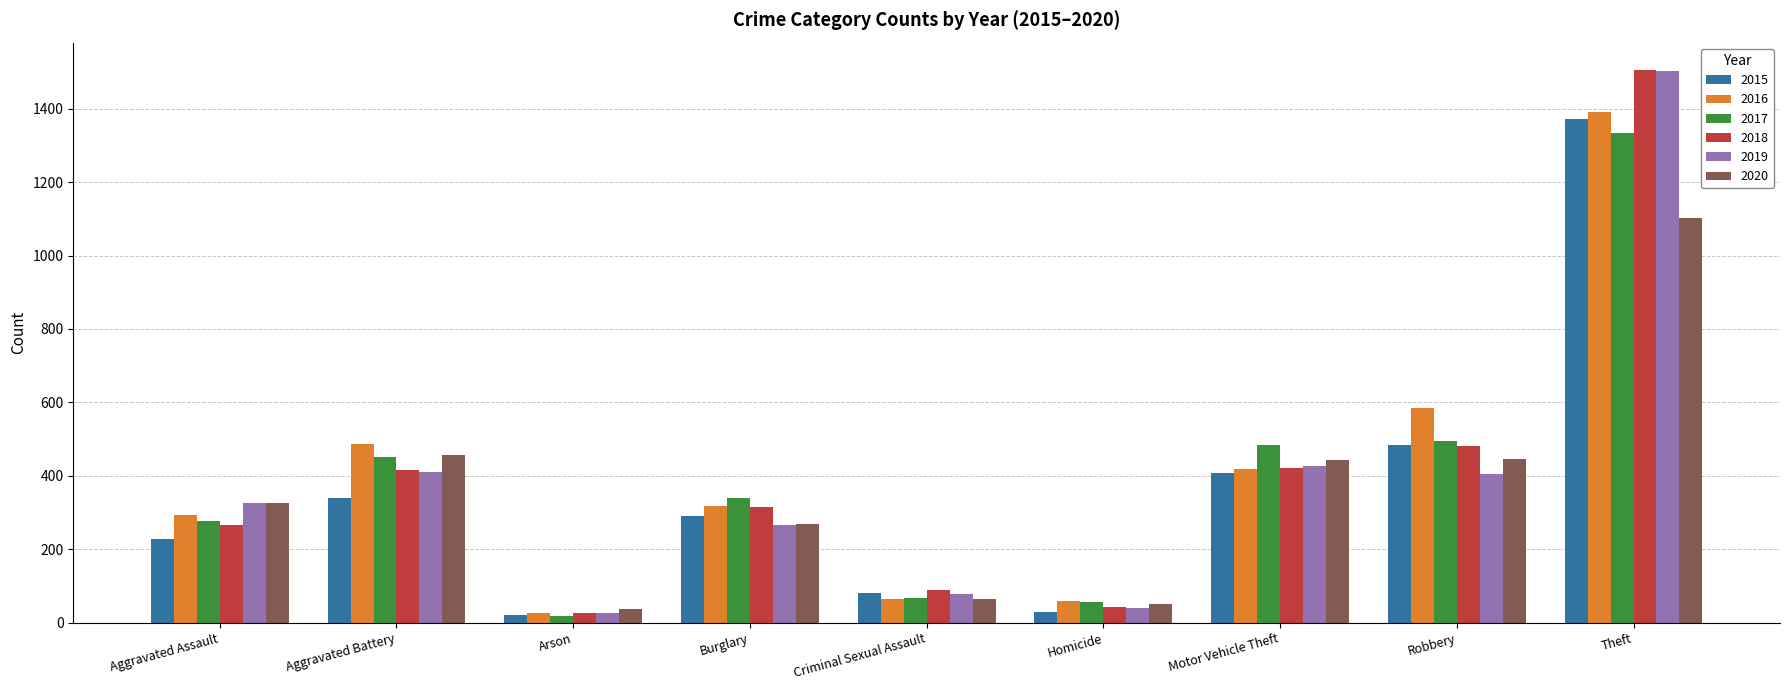

Which series changed the most between Aggravated Assault and Theft?

2018